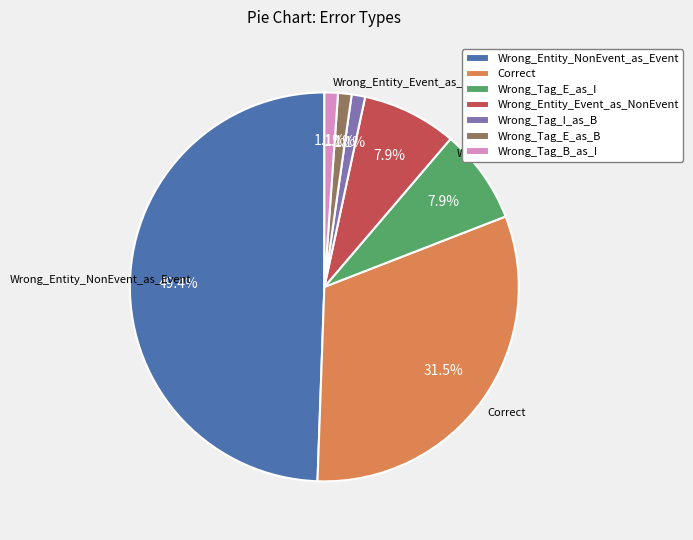

What is the ratio of the value at Wrong_Tag_B_as_I to the value at Wrong_Entity_Event_as_NonEvent?

0.1